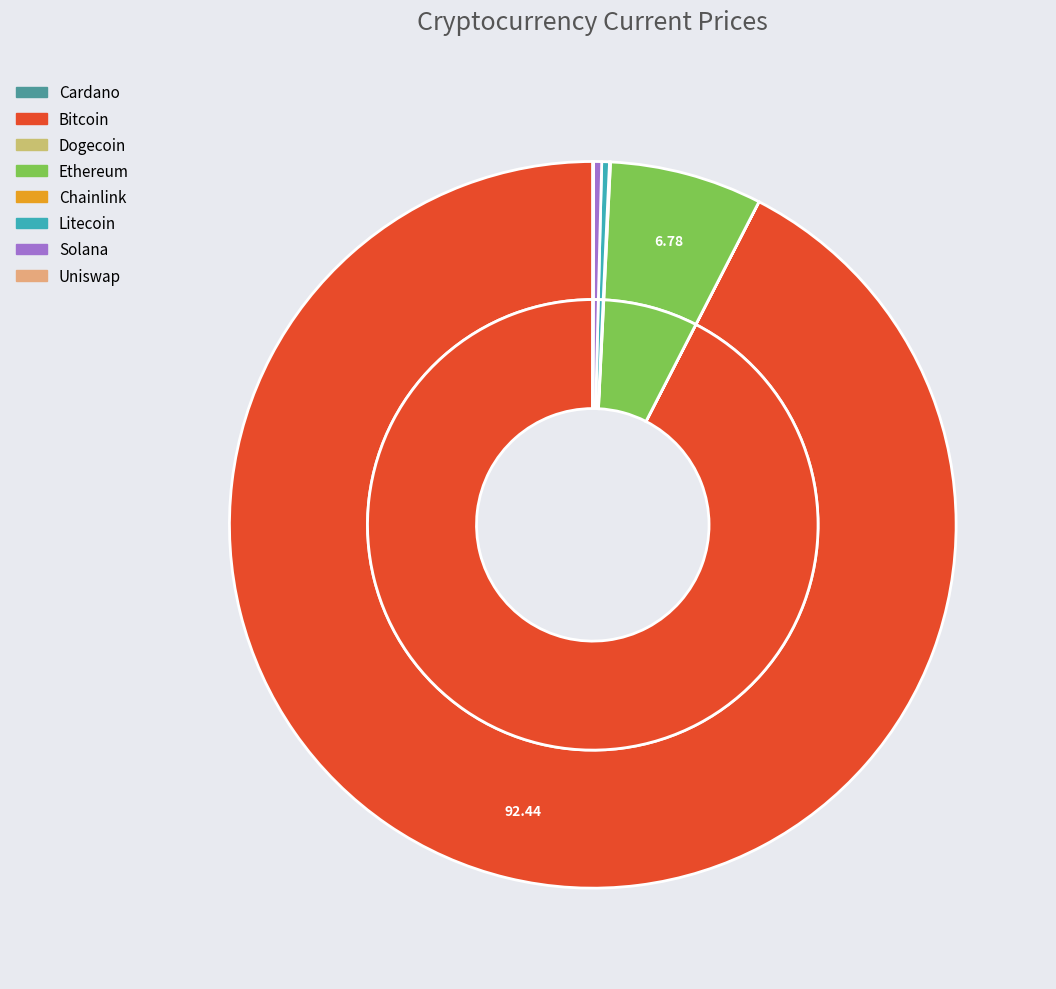

Is there a majority slice in this chart?

Yes